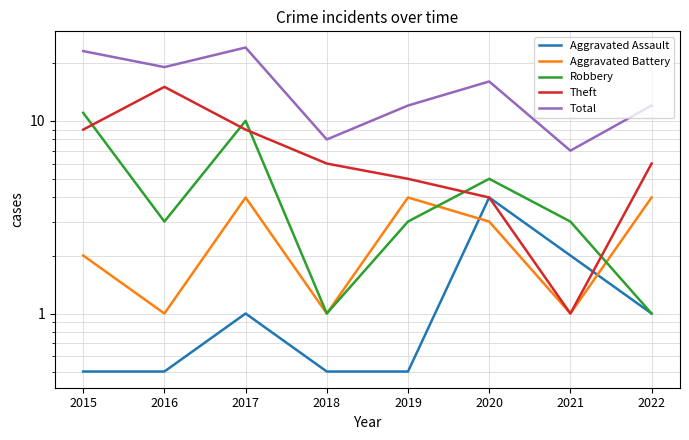

How many interior local valleys does the Robbery series have?

2